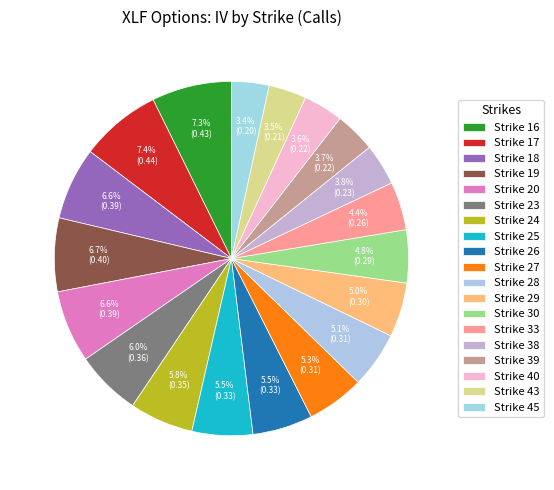

How many segments does this pie chart have?

19